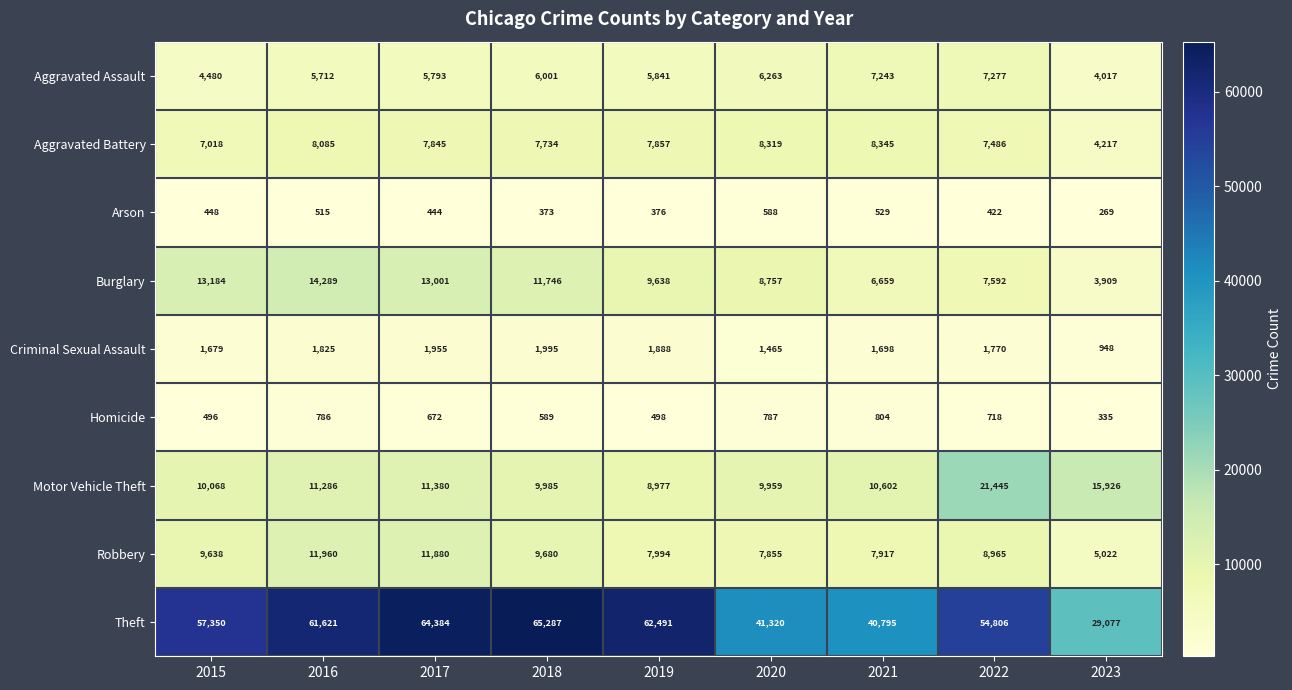

What is the difference between the Robbery values at 2020 and 2016?

4105